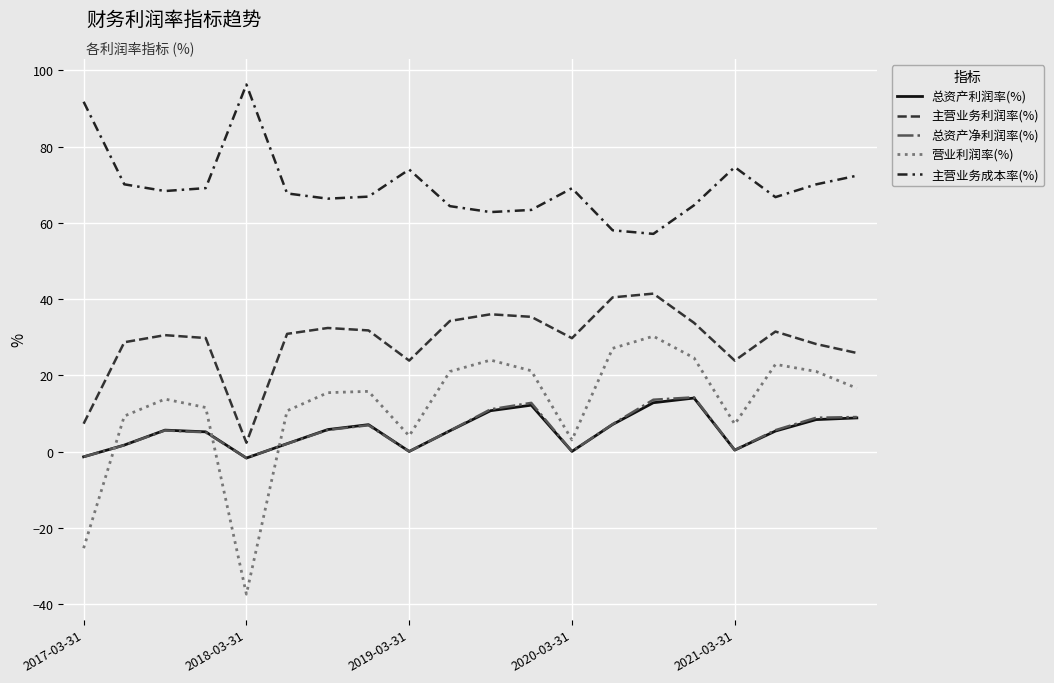

What is the highest value of the 主营业务利润率(%) series?

41.5